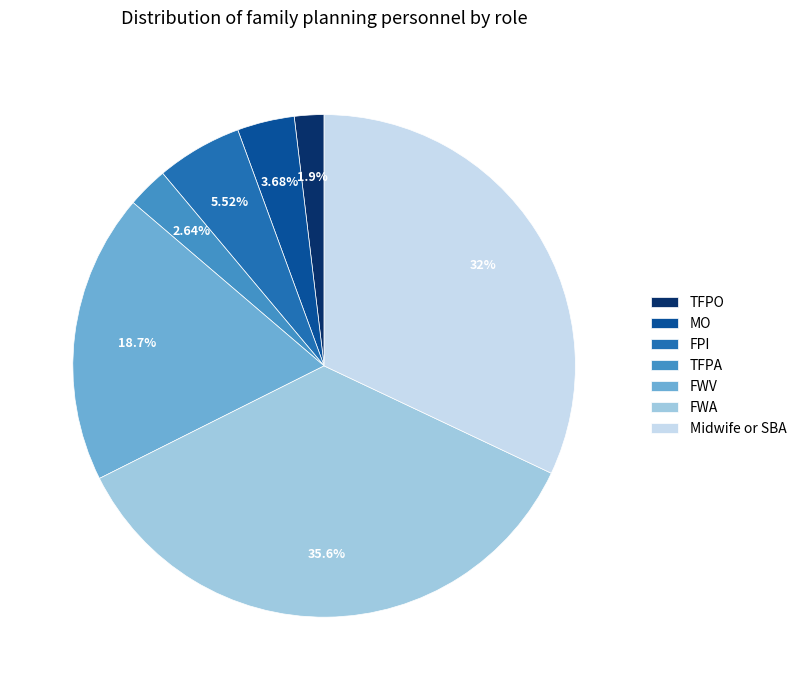

Is TFPO the majority of the pie?

No